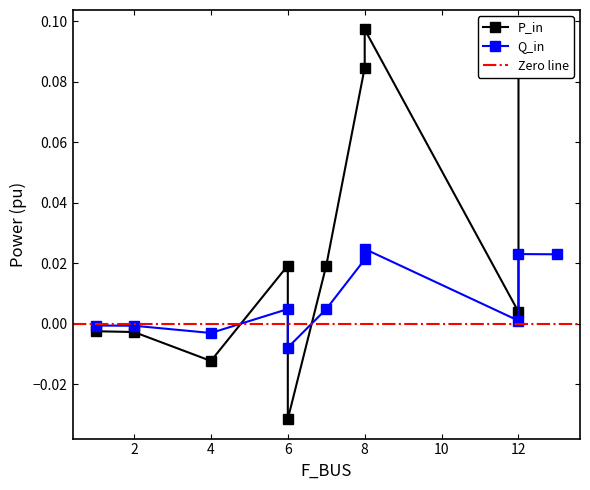

Rank the series by their maximum value, from highest to lowest.

P_in, Q_in